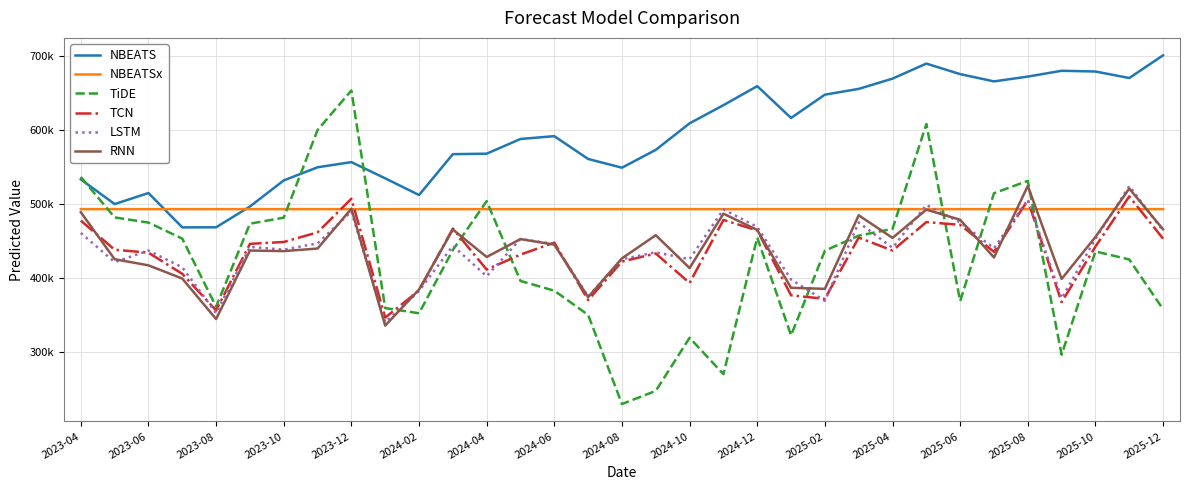

Does the chart have visible grid lines?

Yes